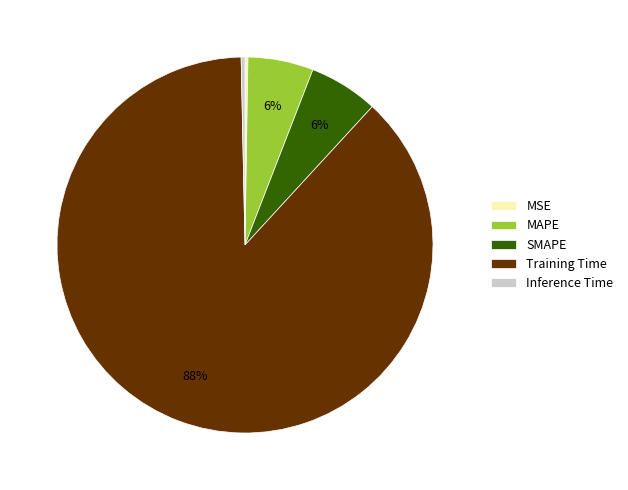

Which slice is the largest?

Training Time